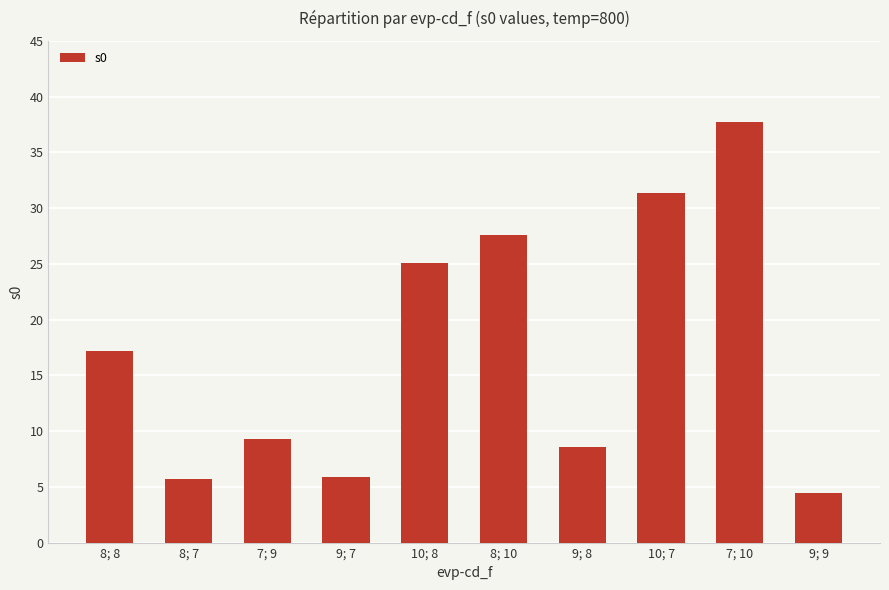

Reading left to right, what are all the values shown in this chart?

8; 8=17.2	8; 7=5.7	7; 9=9.3	9; 7=5.9	10; 8=25.0	8; 10=27.5	9; 8=8.6	10; 7=31.3	7; 10=37.7	9; 9=4.5